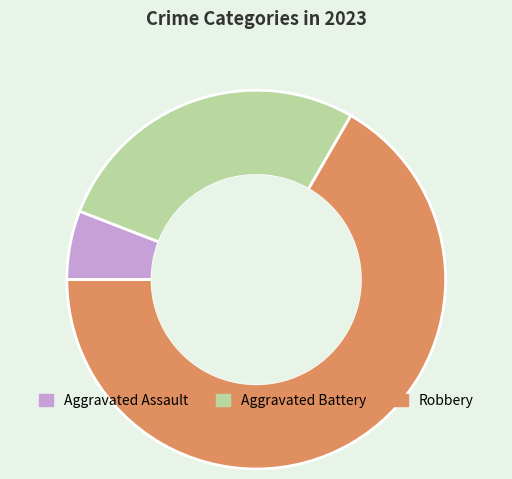

What is the largest slice in the pie chart?

Robbery